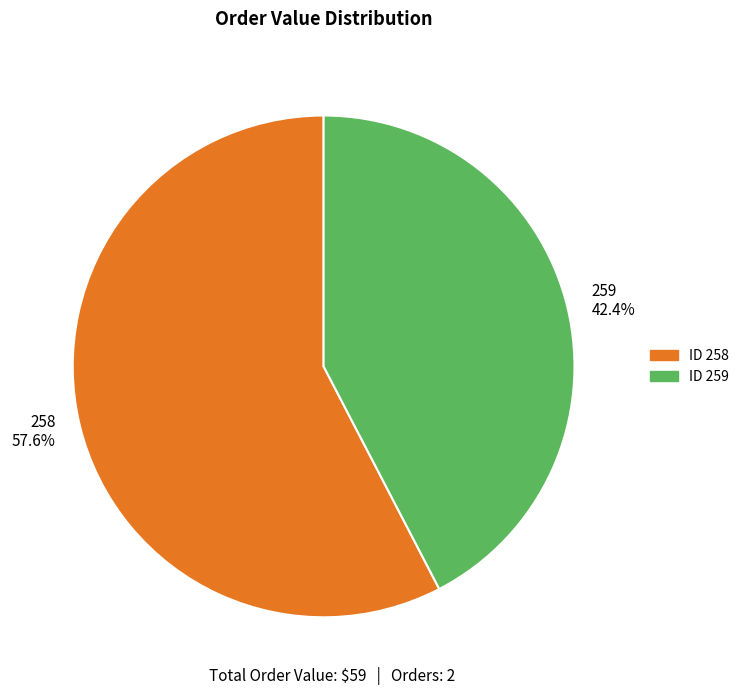

The 258 slice represents 58% of the pie. True or false?

True